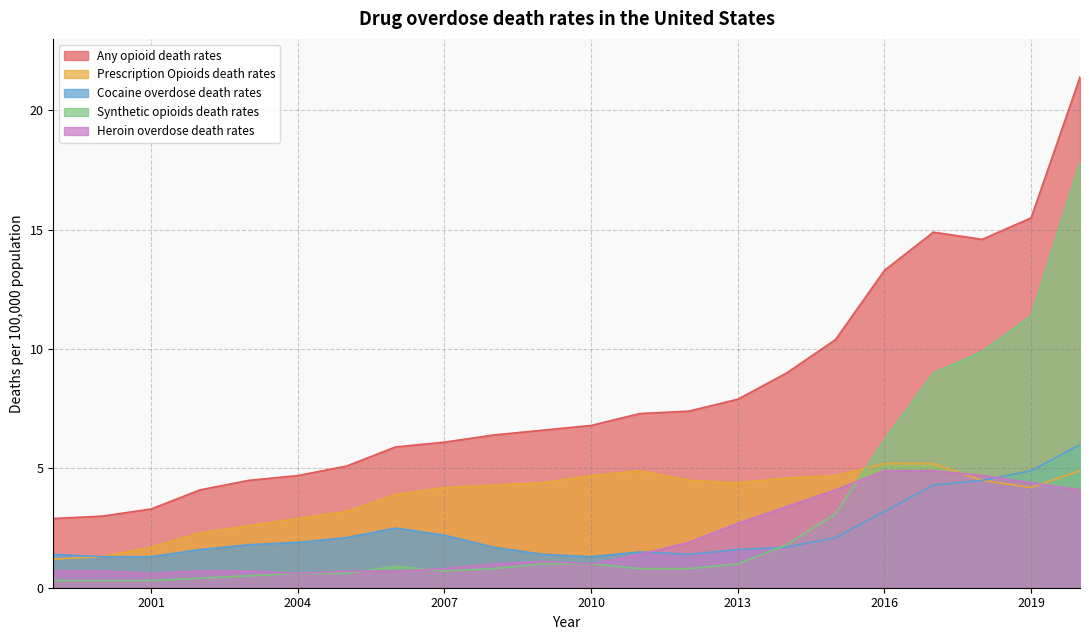

How many values in the Heroin overdose death rates series exceed 1?

11